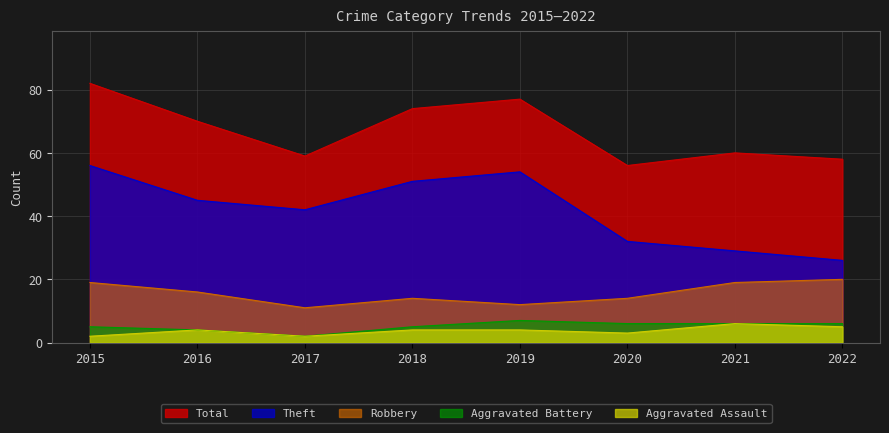

How many data points in Total are less than 70?

4